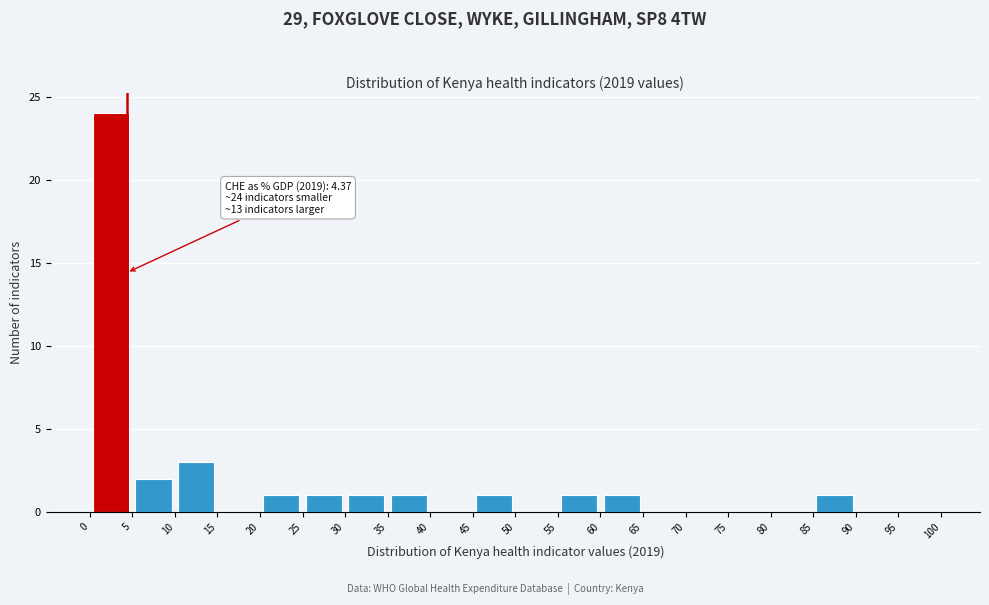

Over which range of the x-axis is the bar tallest?

0 to 5